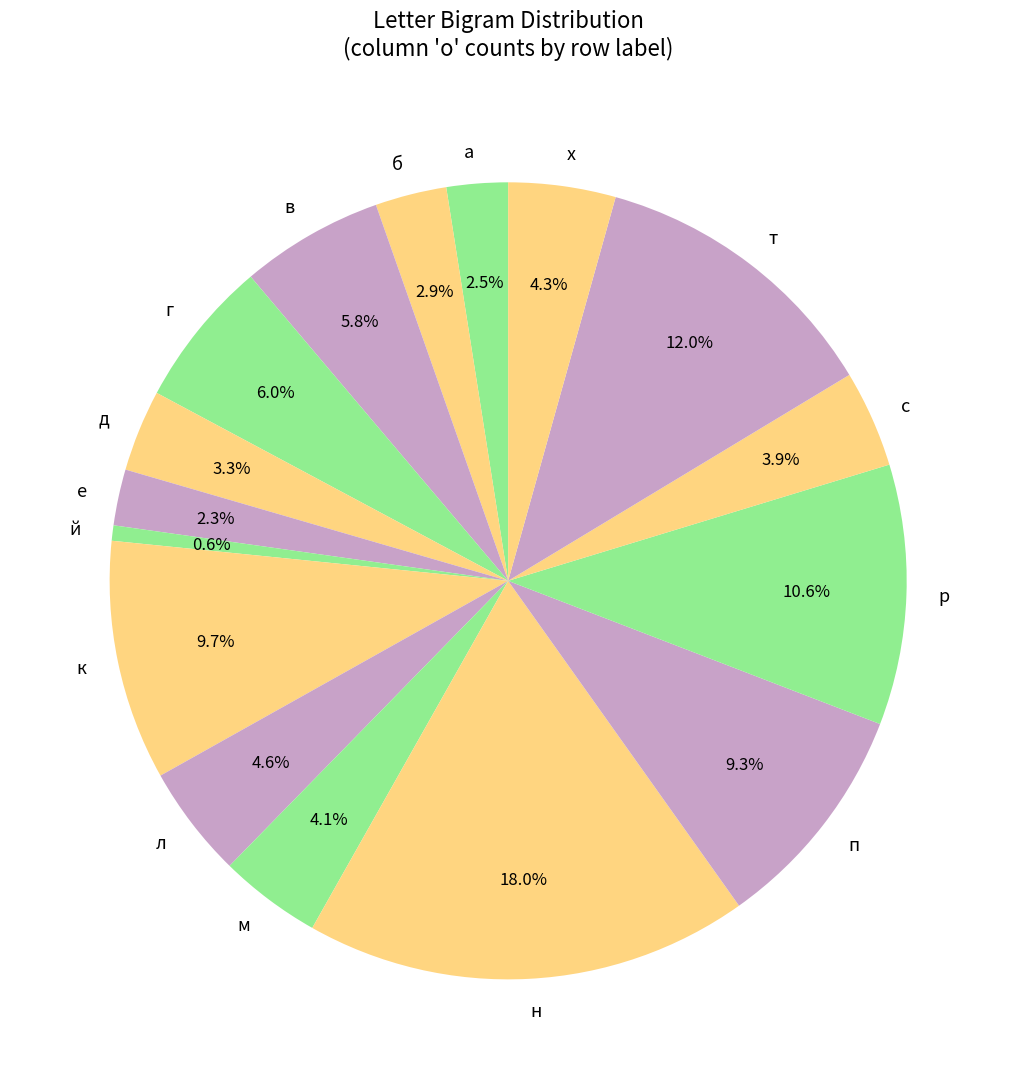

What is the ratio of the value at к to the value at с?

2.5